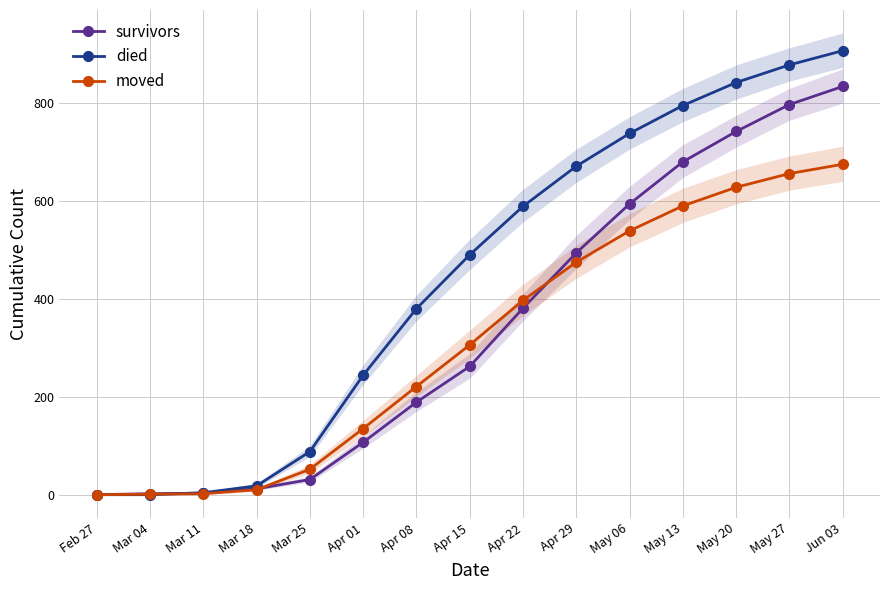

What are all the series names shown in the legend?

survivors, died, moved